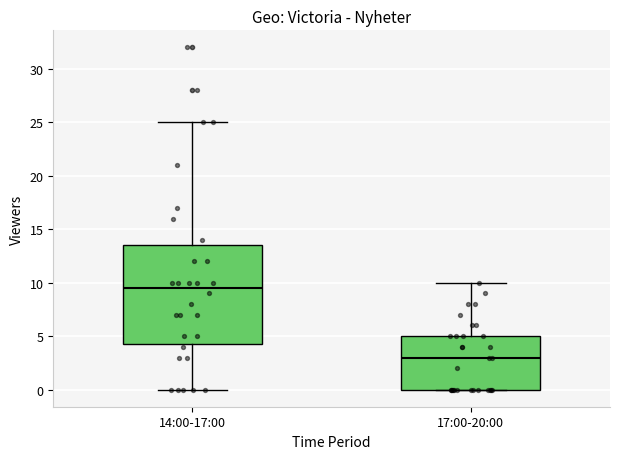

Reading left to right, transcribe this box plot: for each box, give where its median line is, the range the box spans, and where its two whiskers end, as read against the y-axis. The values are not printed on the chart, so give them approximately, as read against the axis.

14:00-17:00: median 9.5, box 4.5 to 13.5, whiskers 0.0 to 25.0
17:00-20:00: median 3.0, box 0.0 to 5.0, whiskers 0.0 to 10.0